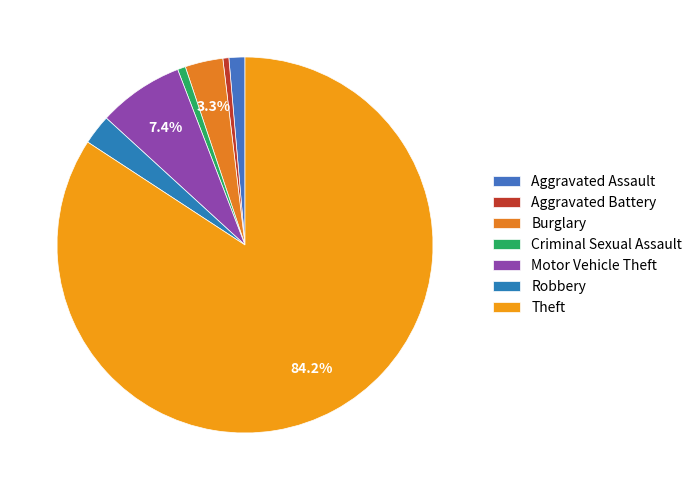

To the nearest percent, what percentage of the pie is Aggravated Battery?

1%